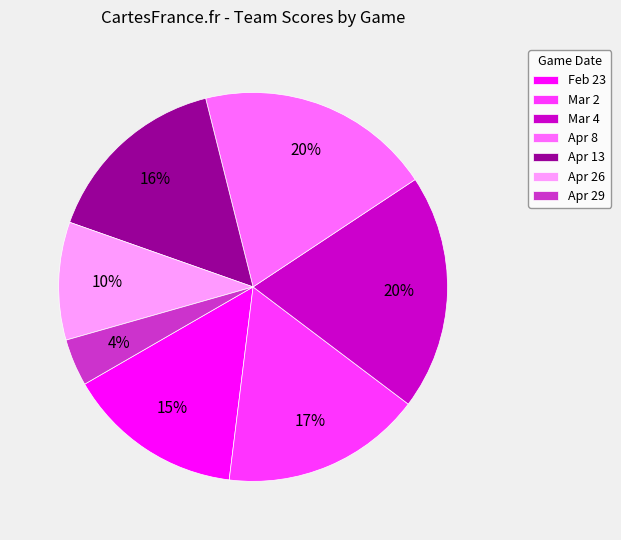

Count the number of slices in the pie.

7